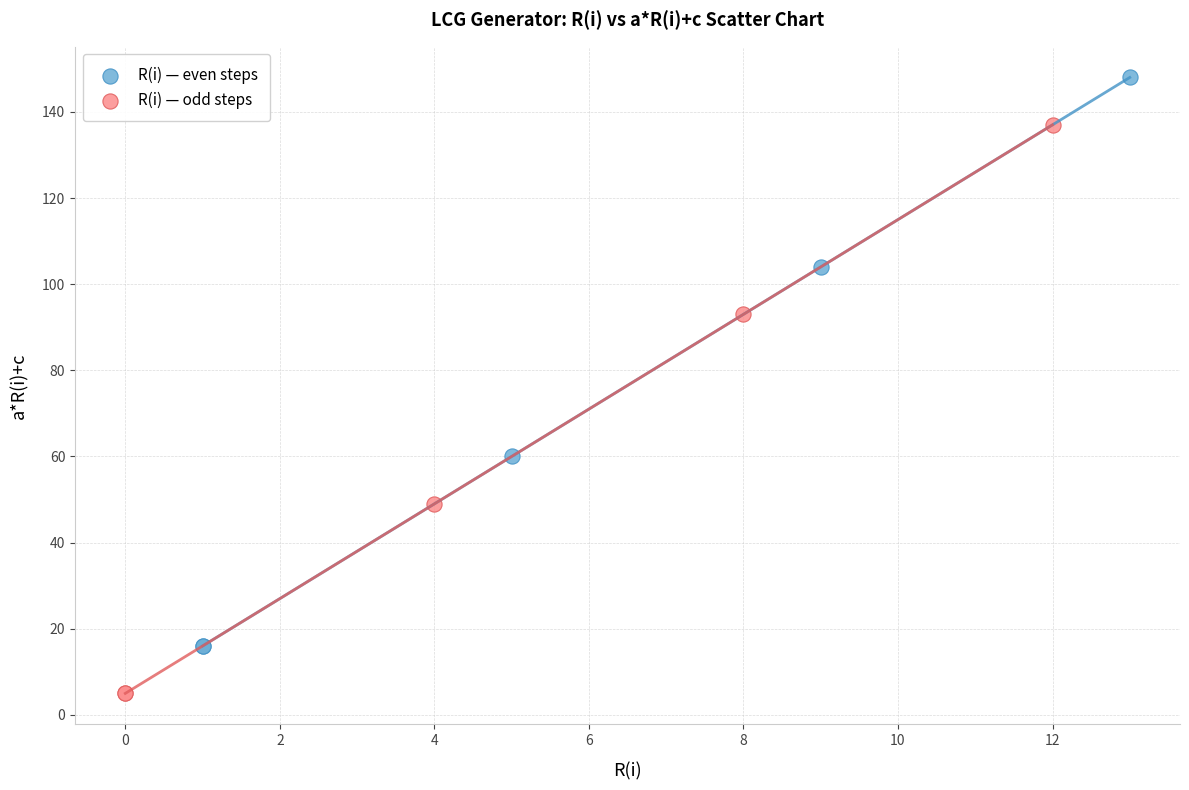

Which series reaches the minimum Y coordinate?

R(i) — odd steps